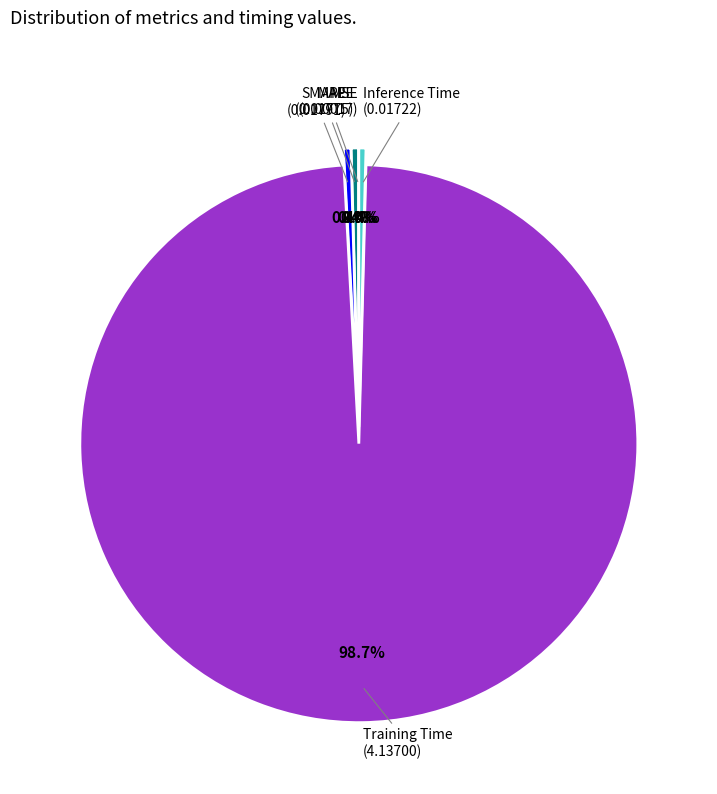

Does any single category account for the majority?

Yes